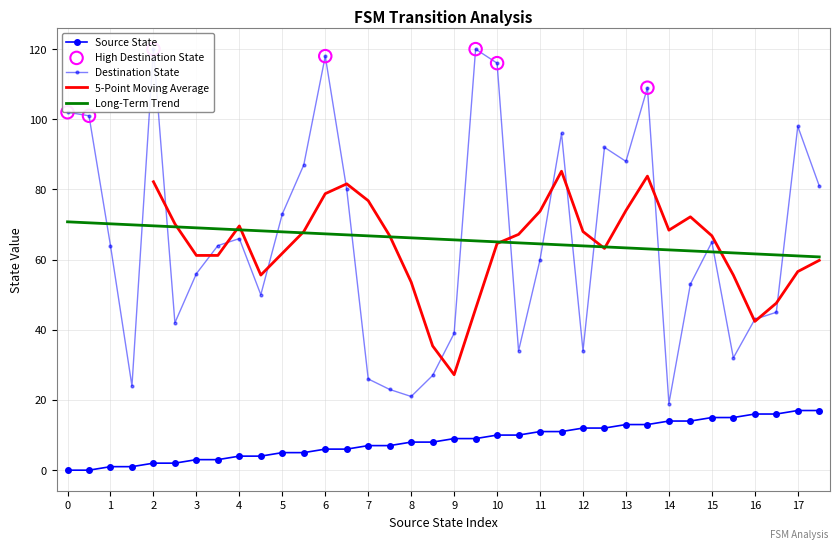

Which series has the largest total across all categories?

destination_state